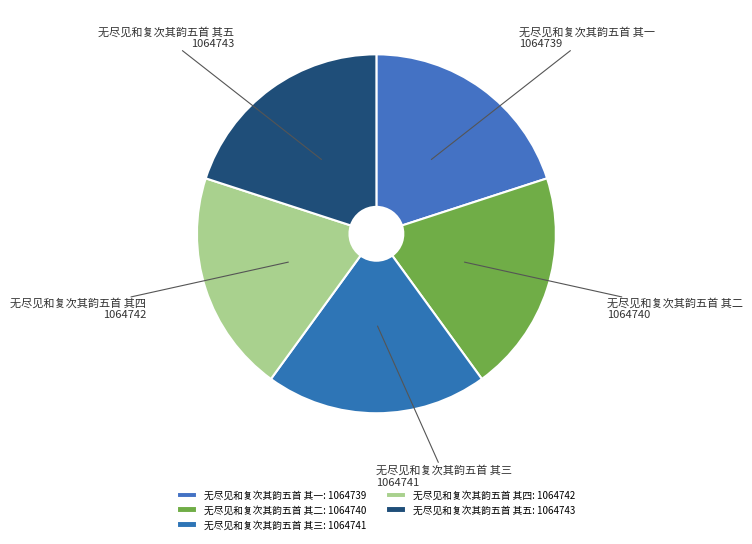

Does any single category account for the majority?

No